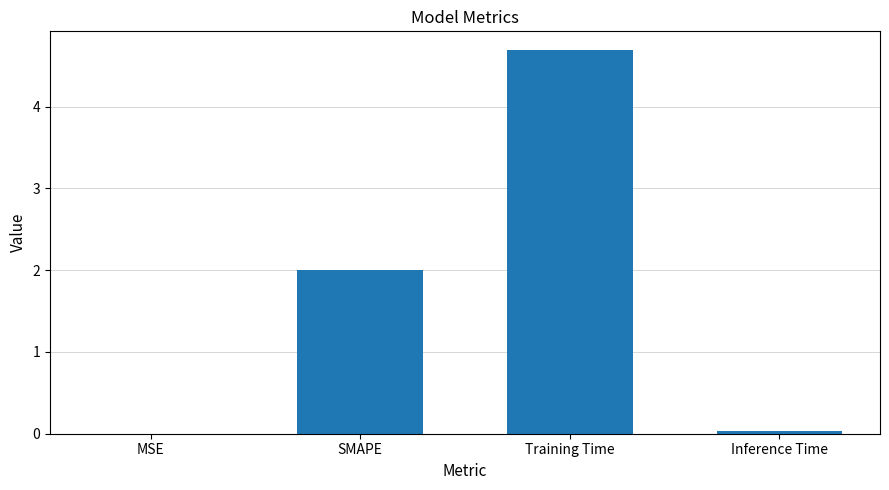

What is the difference between the values at Training Time and MSE?

4.7